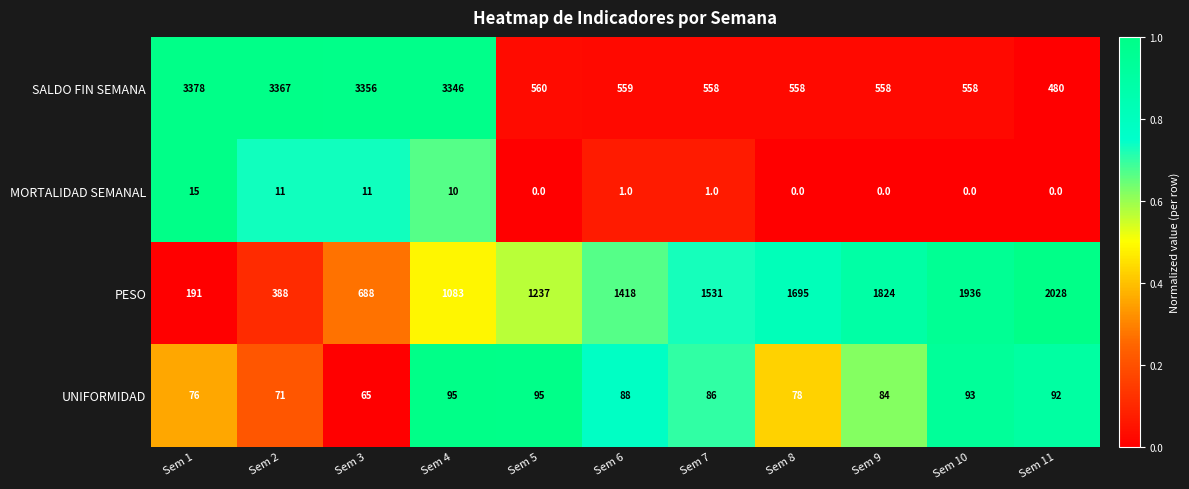

Is it true that UNIFORMIDAD equals 86 at Sem 7?

True